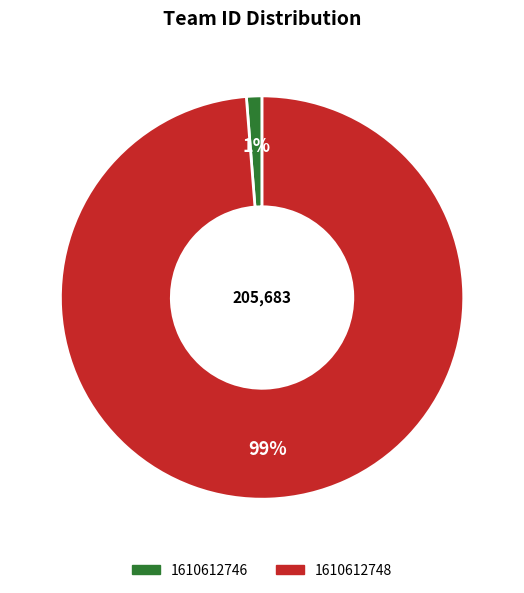

The 1610612746 slice represents 1% of the pie. True or false?

True